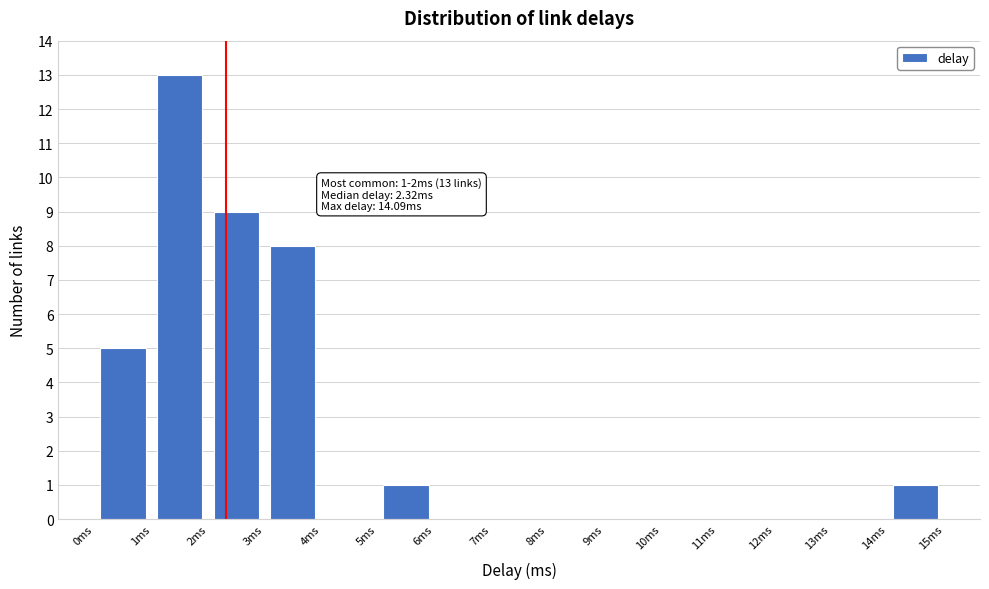

Over which range of the x-axis is the bar tallest?

1 to 2